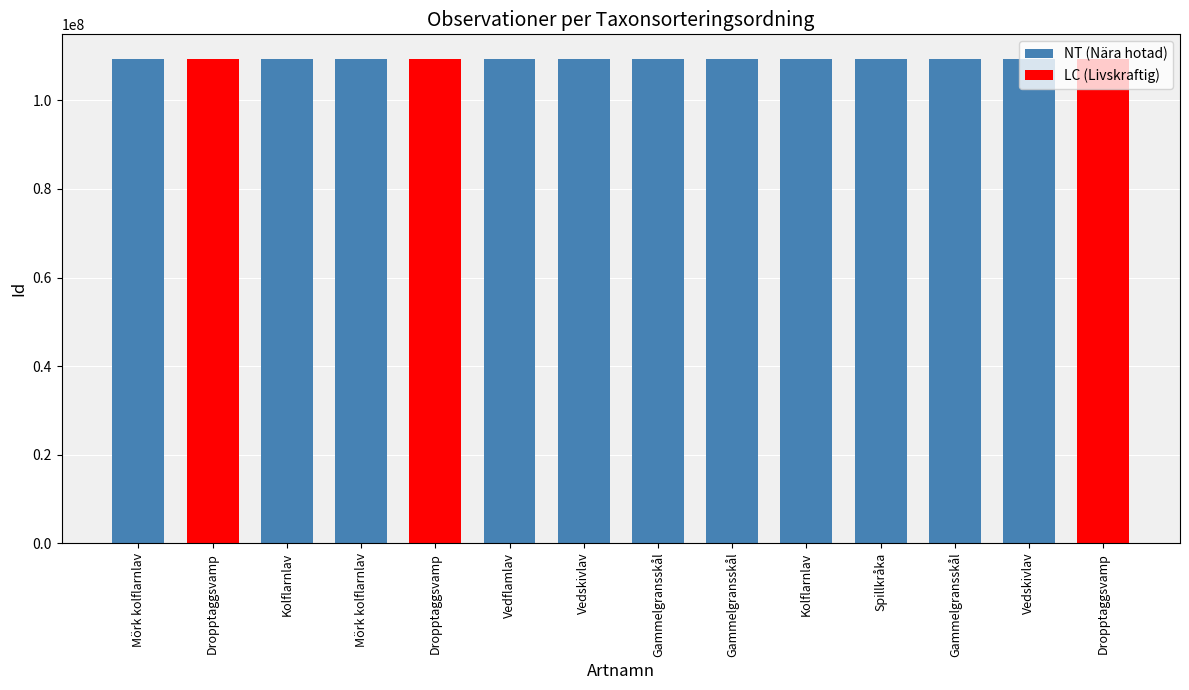

Does the chart contain stacked bars?

No